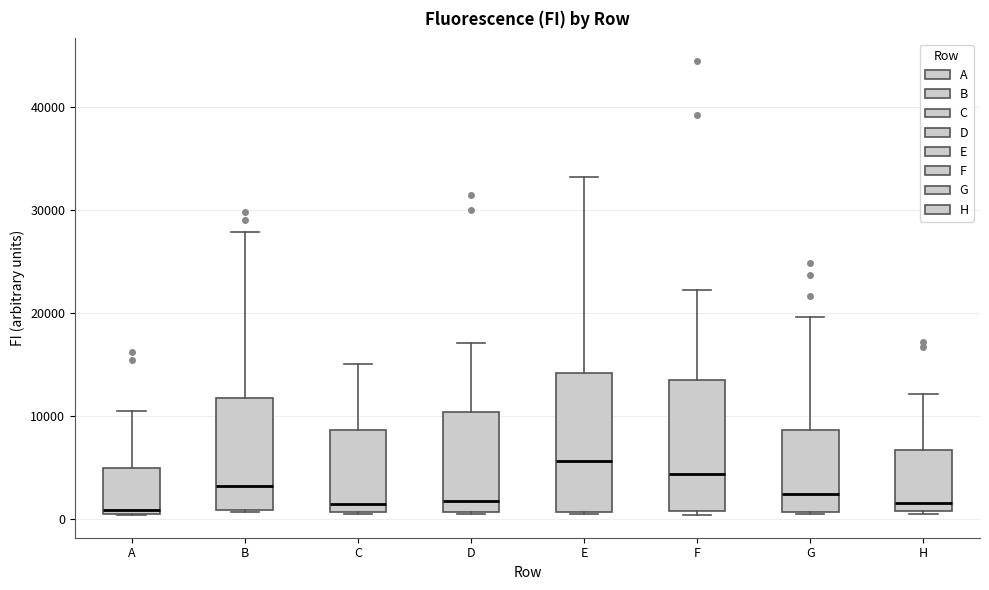

Where is the upper edge of the box for G on the y-axis? The values are not printed on the chart, so give them approximately, as read against the axis.

9000